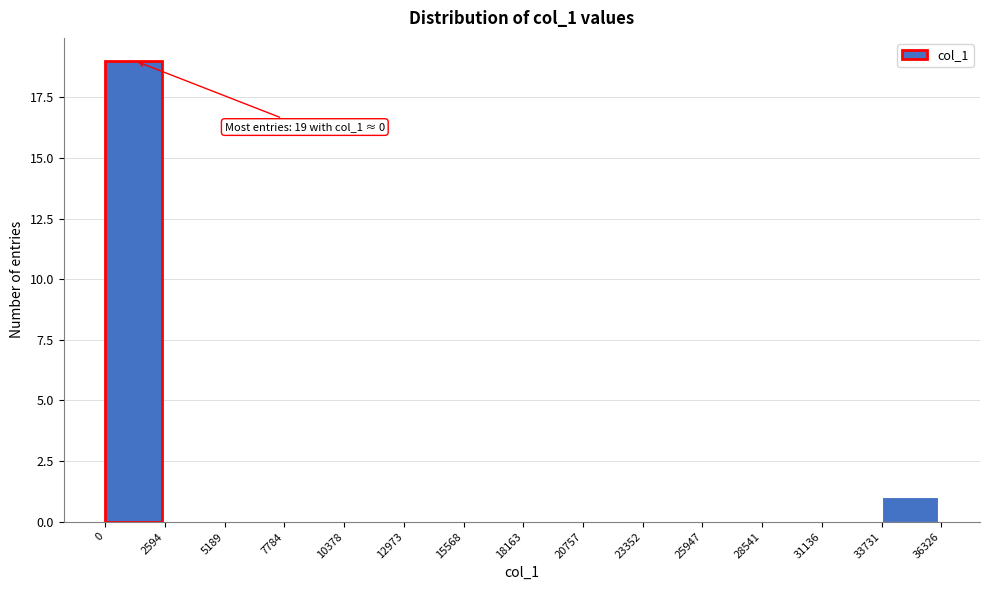

Which range on the x-axis has the tallest bar?

0 to 2594